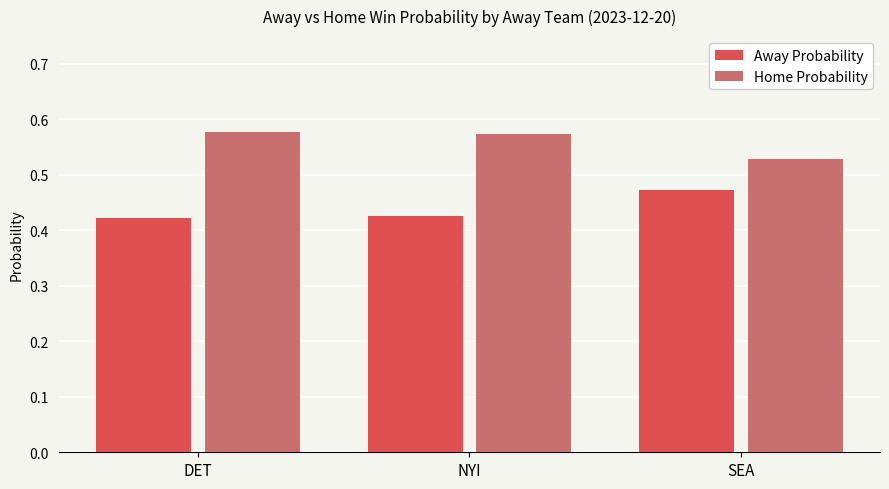

What is the sum of all Home Probability values?

1.7